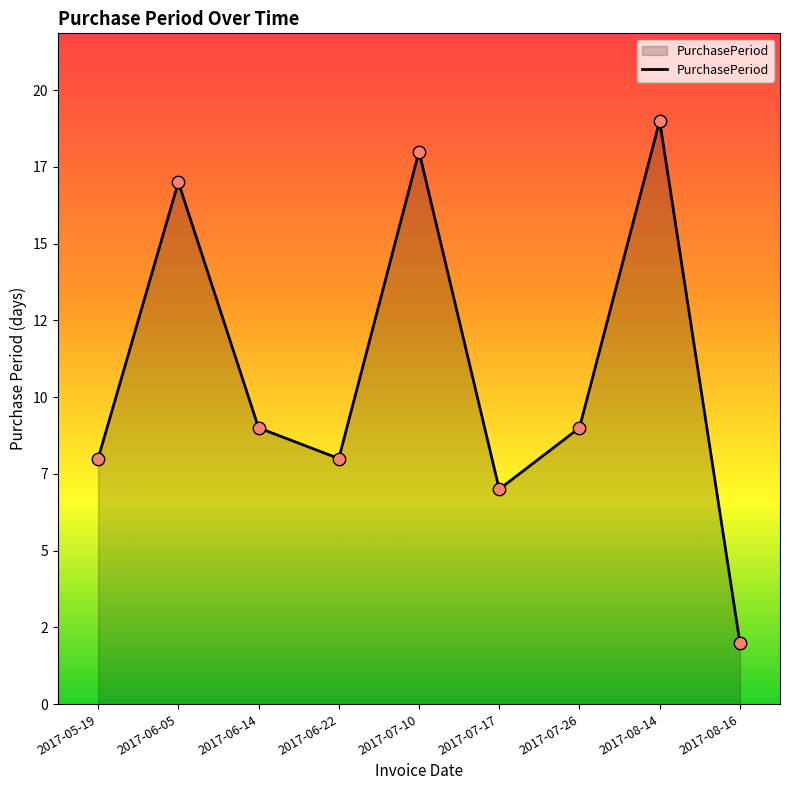

Between 2017-08-16 and 2017-06-05, which is larger?

2017-06-05